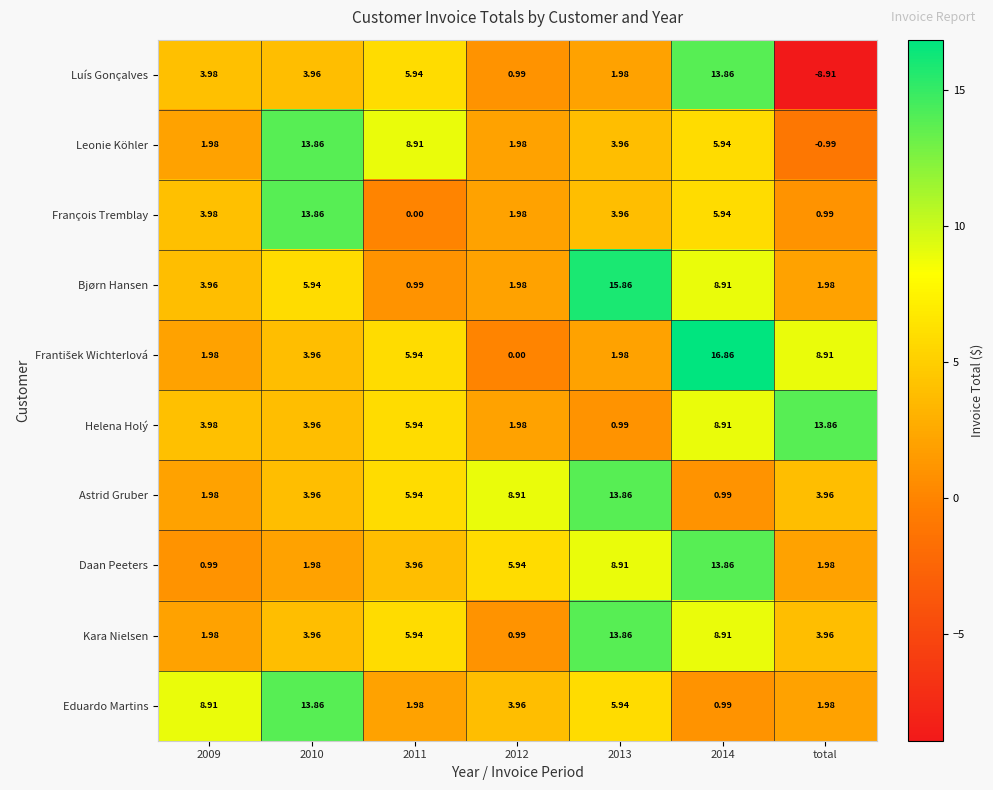

Count the number of categories in the chart.

7